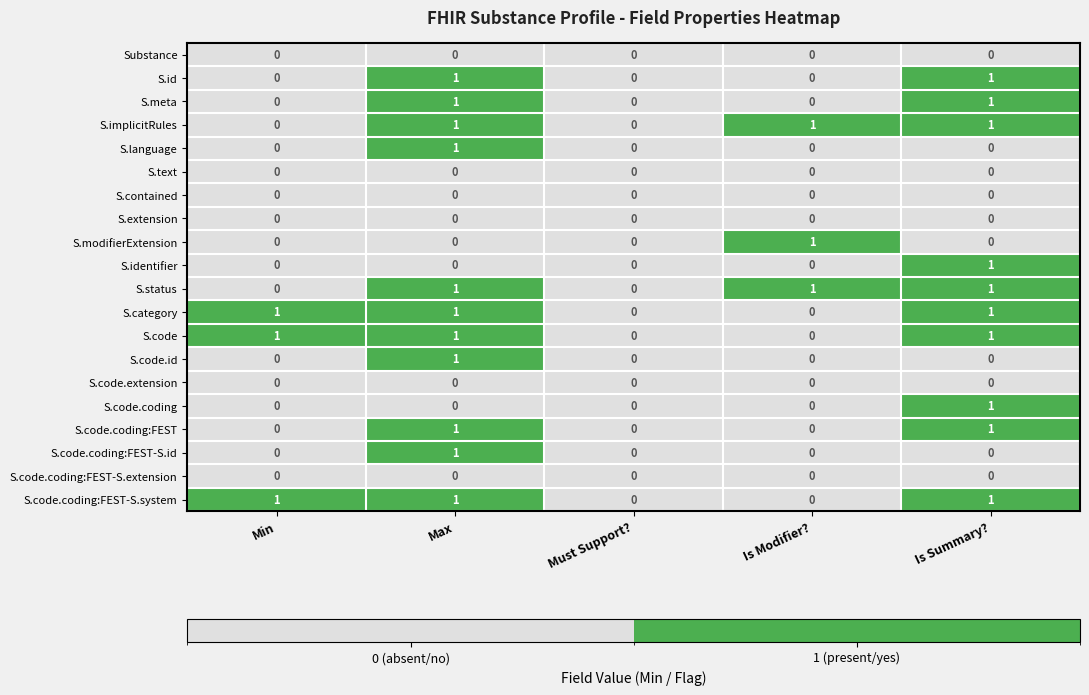

At which category is the sum across all series the highest?

Max